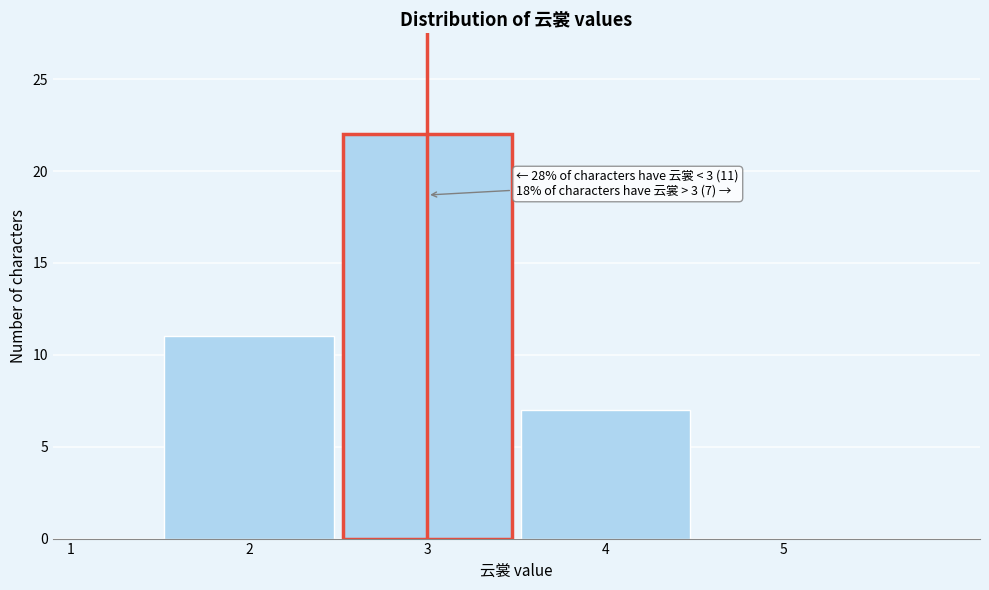

Over which range of the x-axis is the bar tallest?

2.5 to 3.5